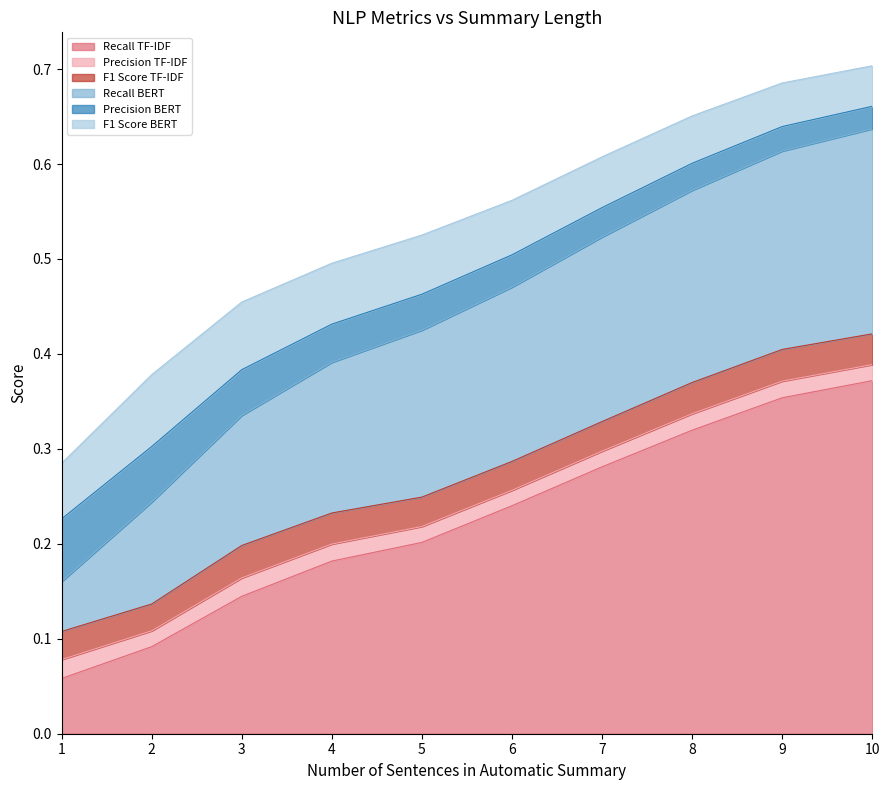

How many lines are shown in the chart?

6